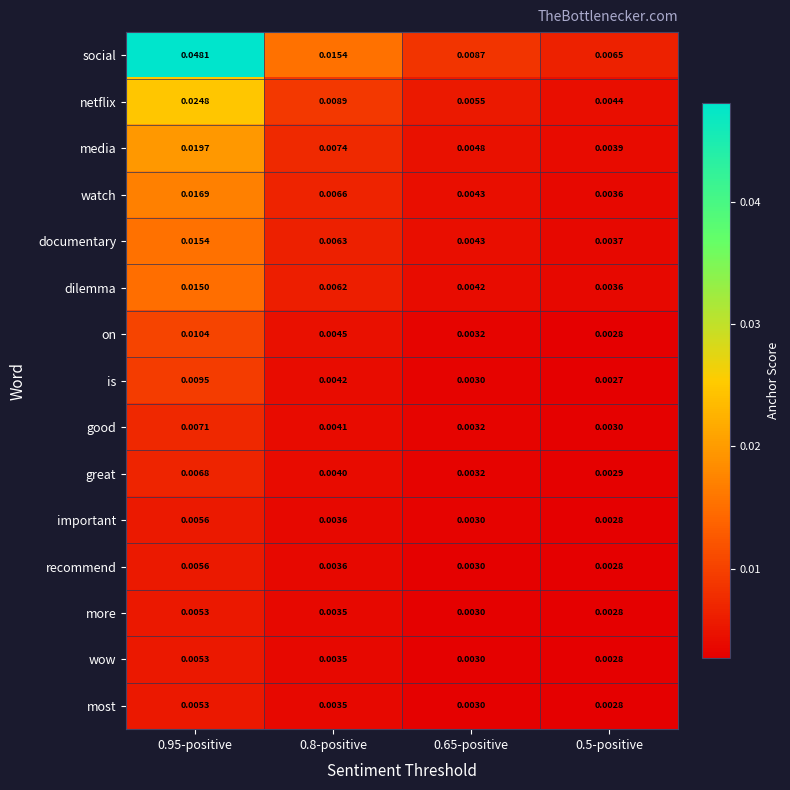

Which series has the largest range (max minus min)?

social